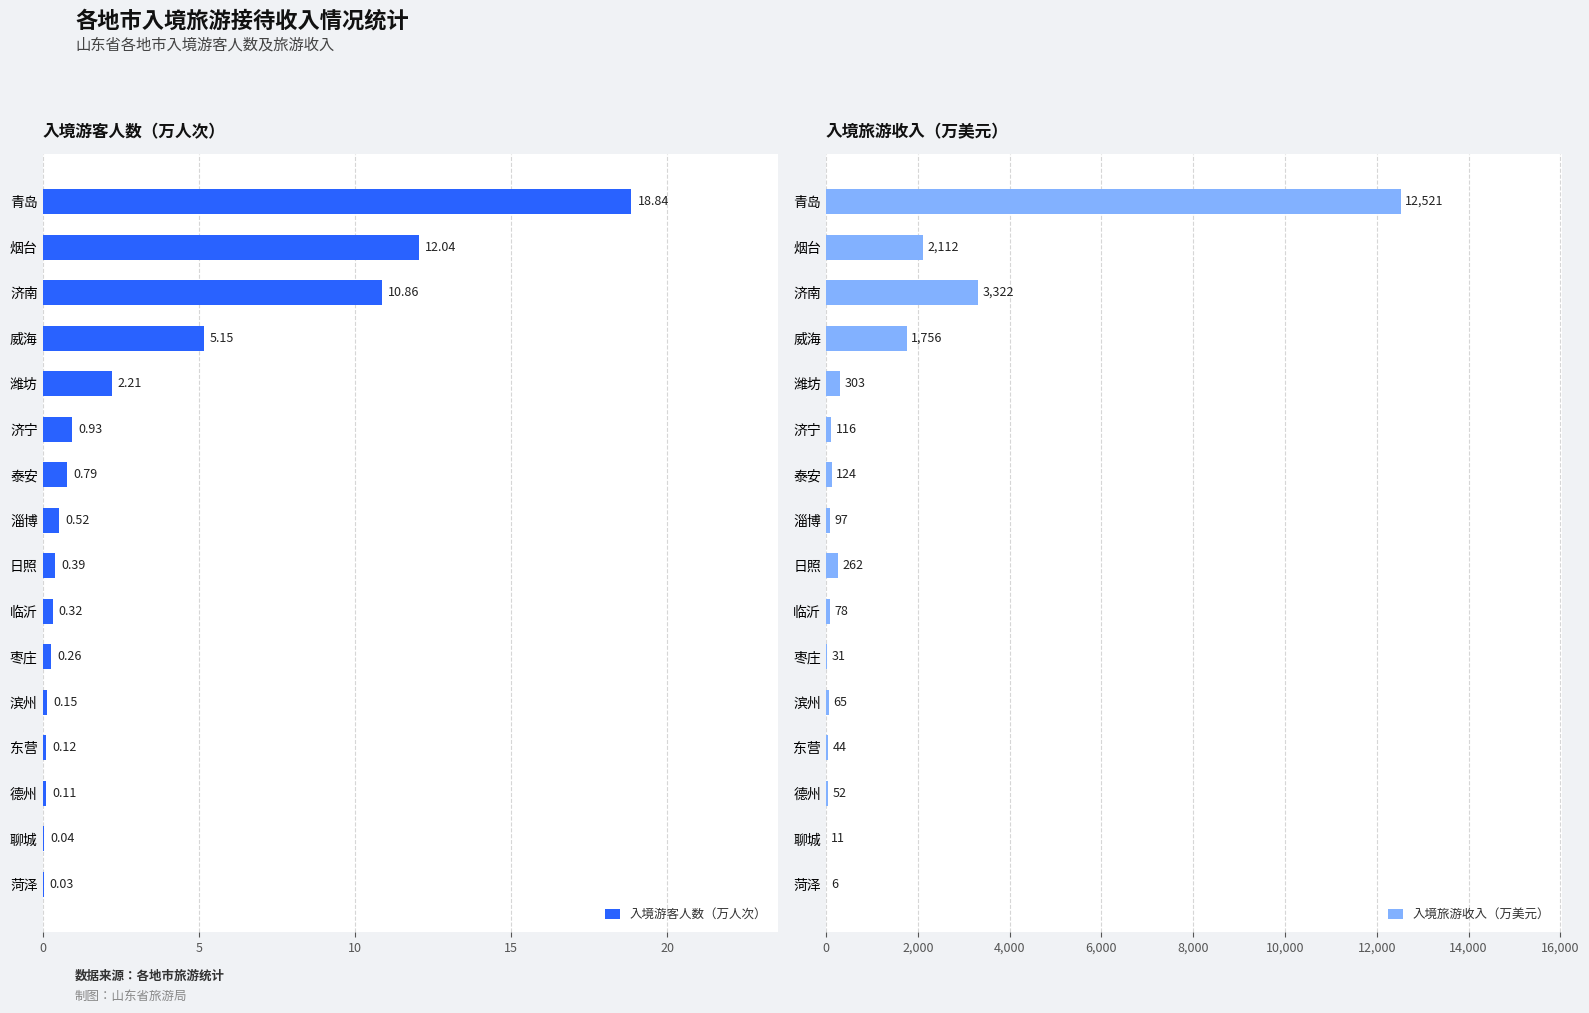

Which series has the largest total across all categories?

入境旅游收入（万美元）